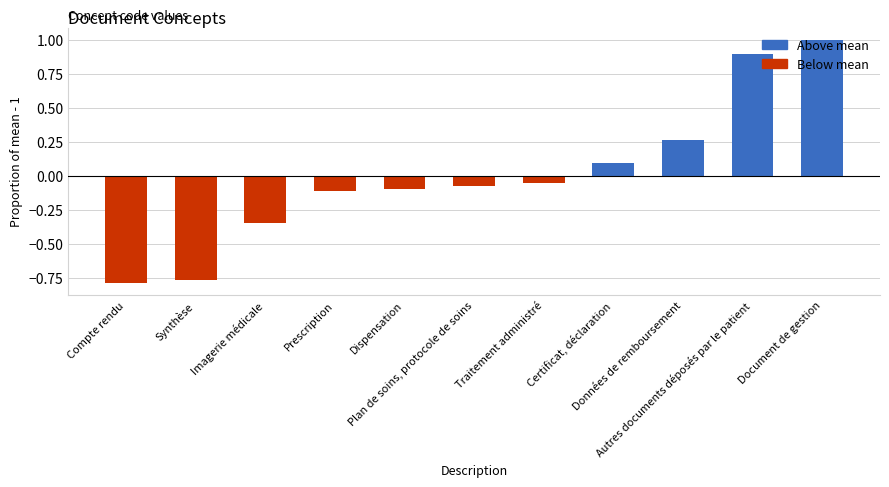

How many bars are there in total?

11